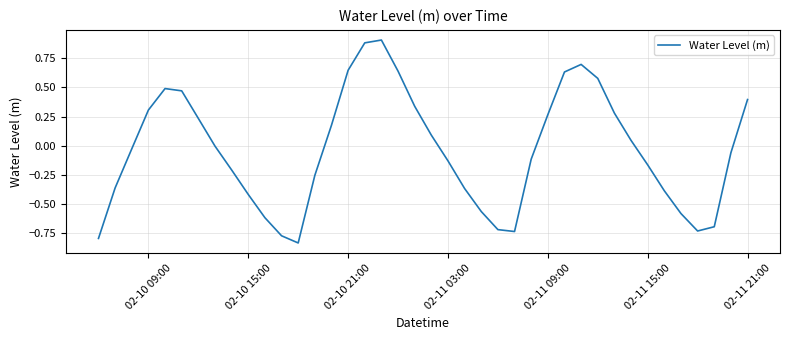

Between 02-11 03:00 and 02-10 21:00, which is larger?

02-10 21:00